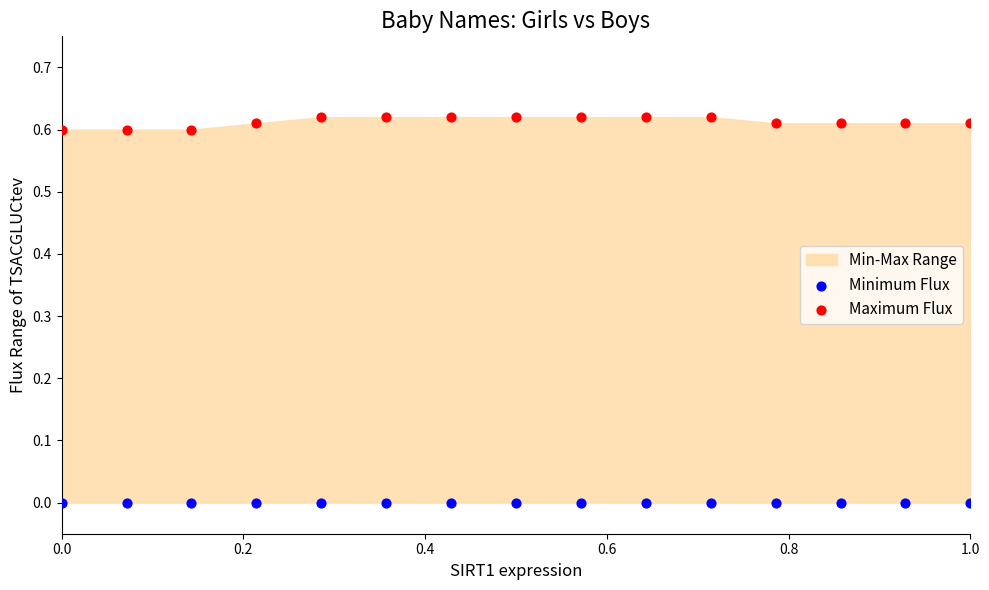

Which series contains the highest Y value?

Maximum Flux